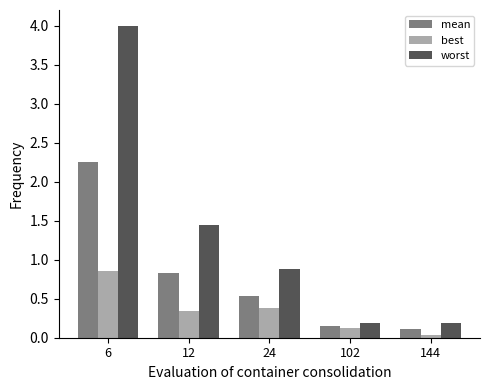

The value of mean at 12 is 0.8. True or false?

True